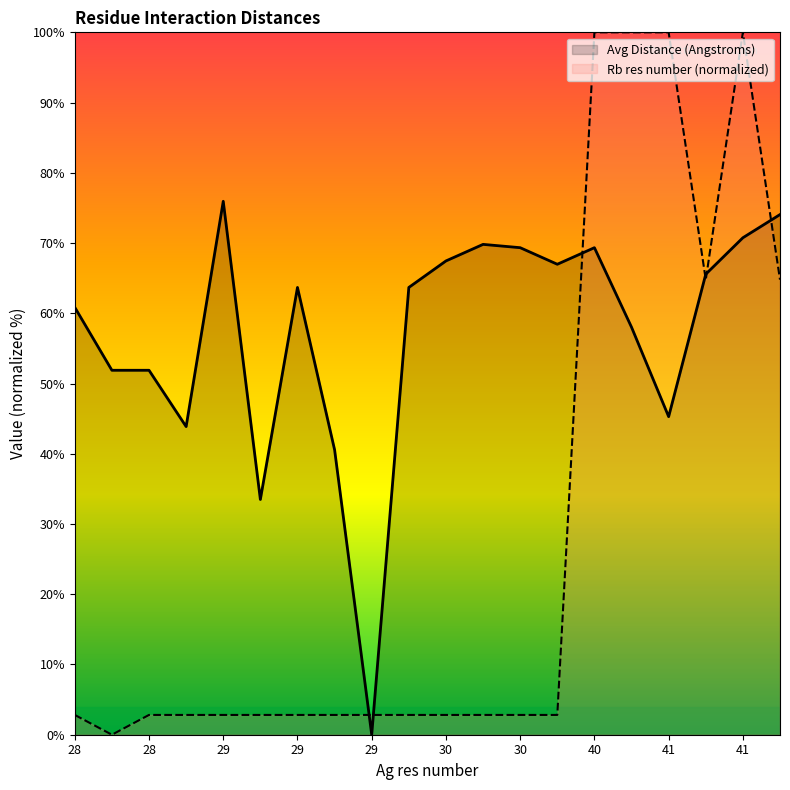

Reading left to right, list all the values displayed in this chart.

Avg Distance (Angstroms): 60.8	51.9	51.9	43.9	75.9	33.5	63.7	40.6	0.0	63.7	67.5	69.8	69.3	67.0	69.3	58.0	45.3	65.6	70.8	74.1
Rb res number (normalized): 2.8	0.0	2.8	2.8	2.8	2.8	2.8	2.8	2.8	2.8	2.8	2.8	2.8	2.8	100.0	100.0	100.0	64.8	100.0	64.8